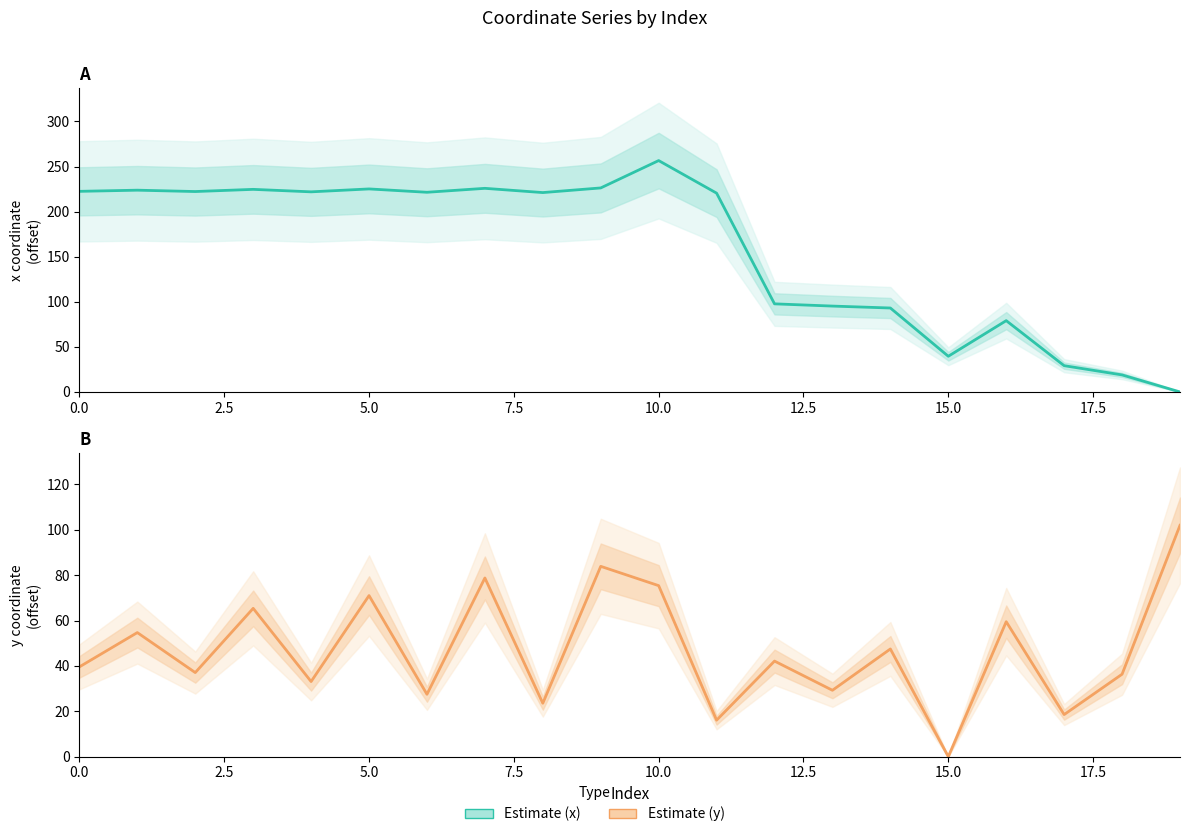

How many intersections are there between Estimate (y) and Estimate (x)?

1